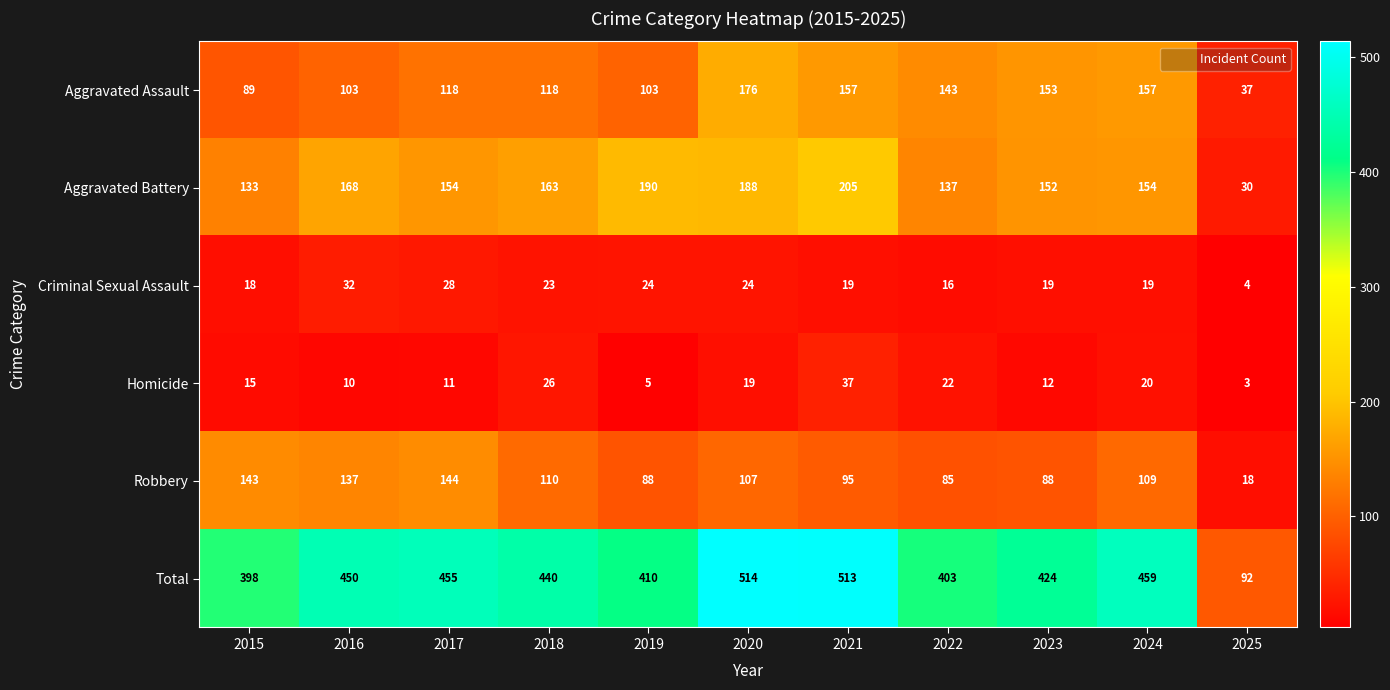

The Robbery series shows 88 at 2023. True or false?

True